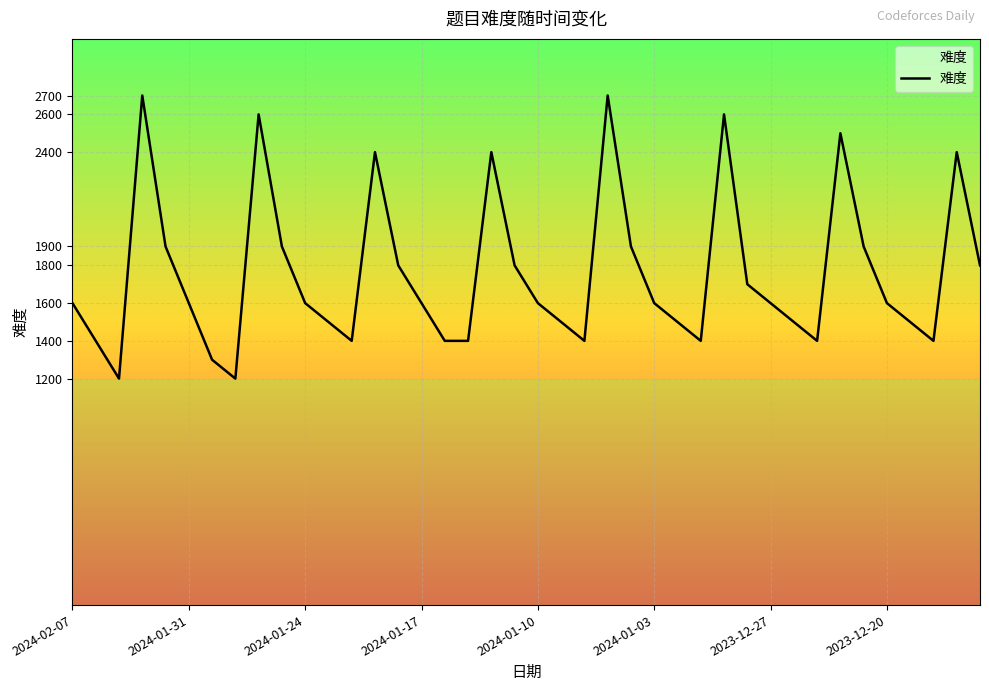

What is the greatest value displayed?

2700